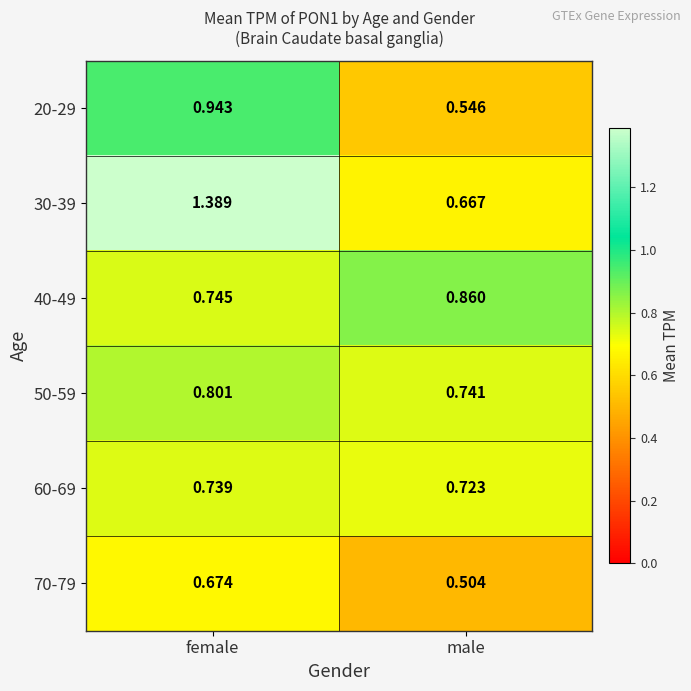

Which series has the widest spread of values?

30-39